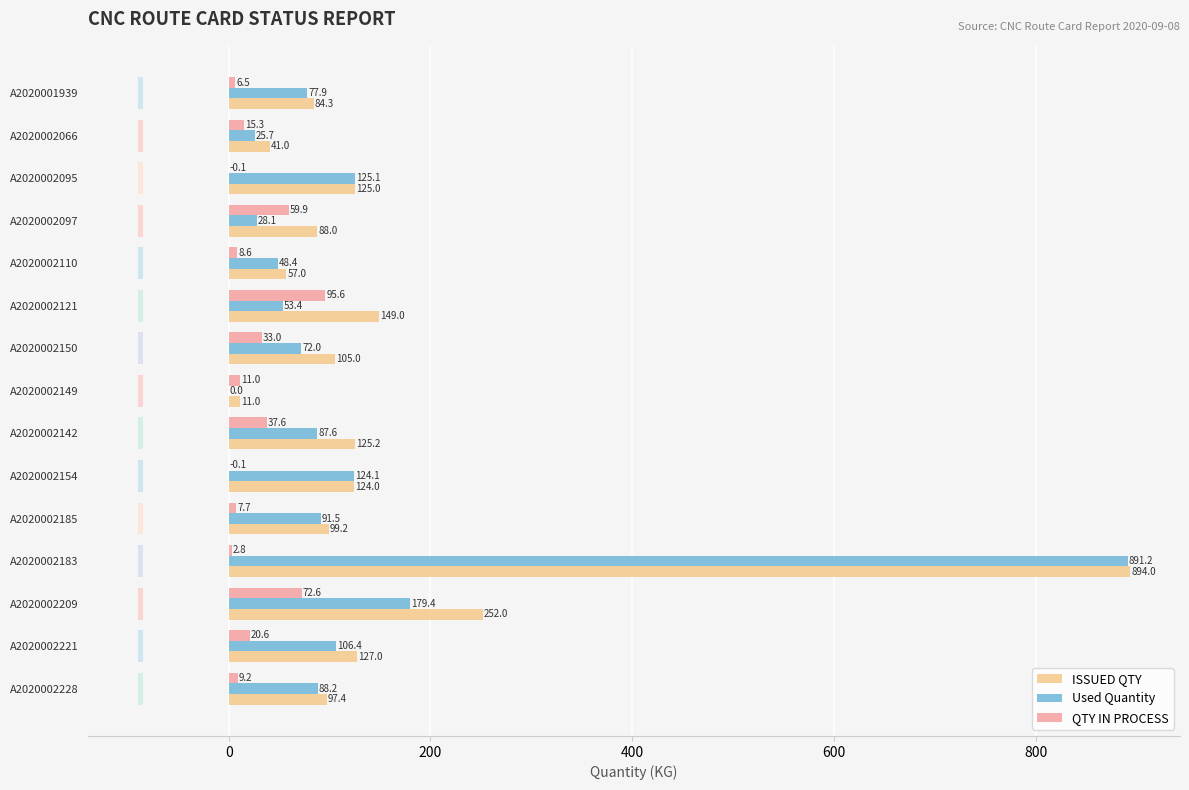

Reading left to right, transcribe all the data shown in this chart.

ISSUED QTY: 84.3	41.0	125.0	88.0	57.0	149.0	105.0	11.0	125.2	124.0	99.2	894.0	252.0	127.0	97.4
Used Quantity: 77.9	25.7	125.1	28.1	48.4	53.4	72.0	0.0	87.6	124.1	91.5	891.2	179.4	106.4	88.2
QTY IN PROCESS: 6.5	15.3	0.0	59.9	8.6	95.6	33.0	11.0	37.6	0.0	7.7	2.8	72.6	20.6	9.2